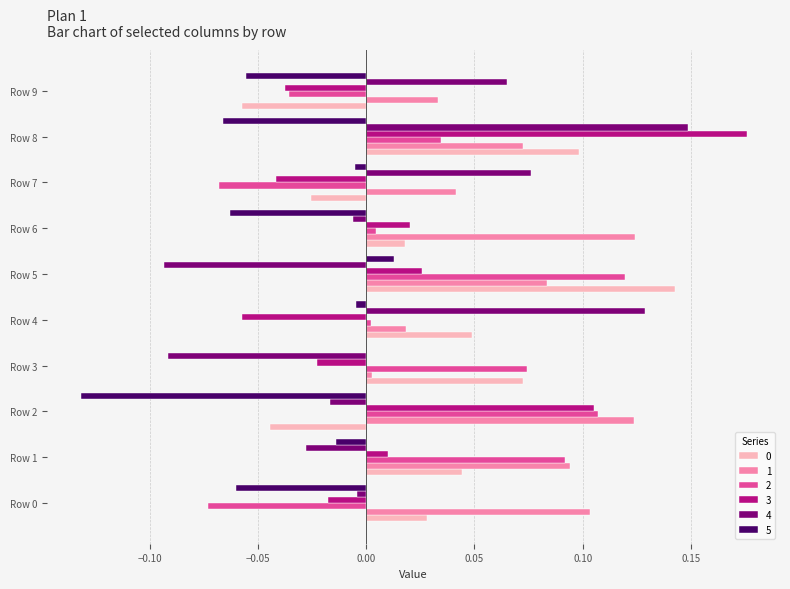

How many values in the 2 series exceed 0?

7